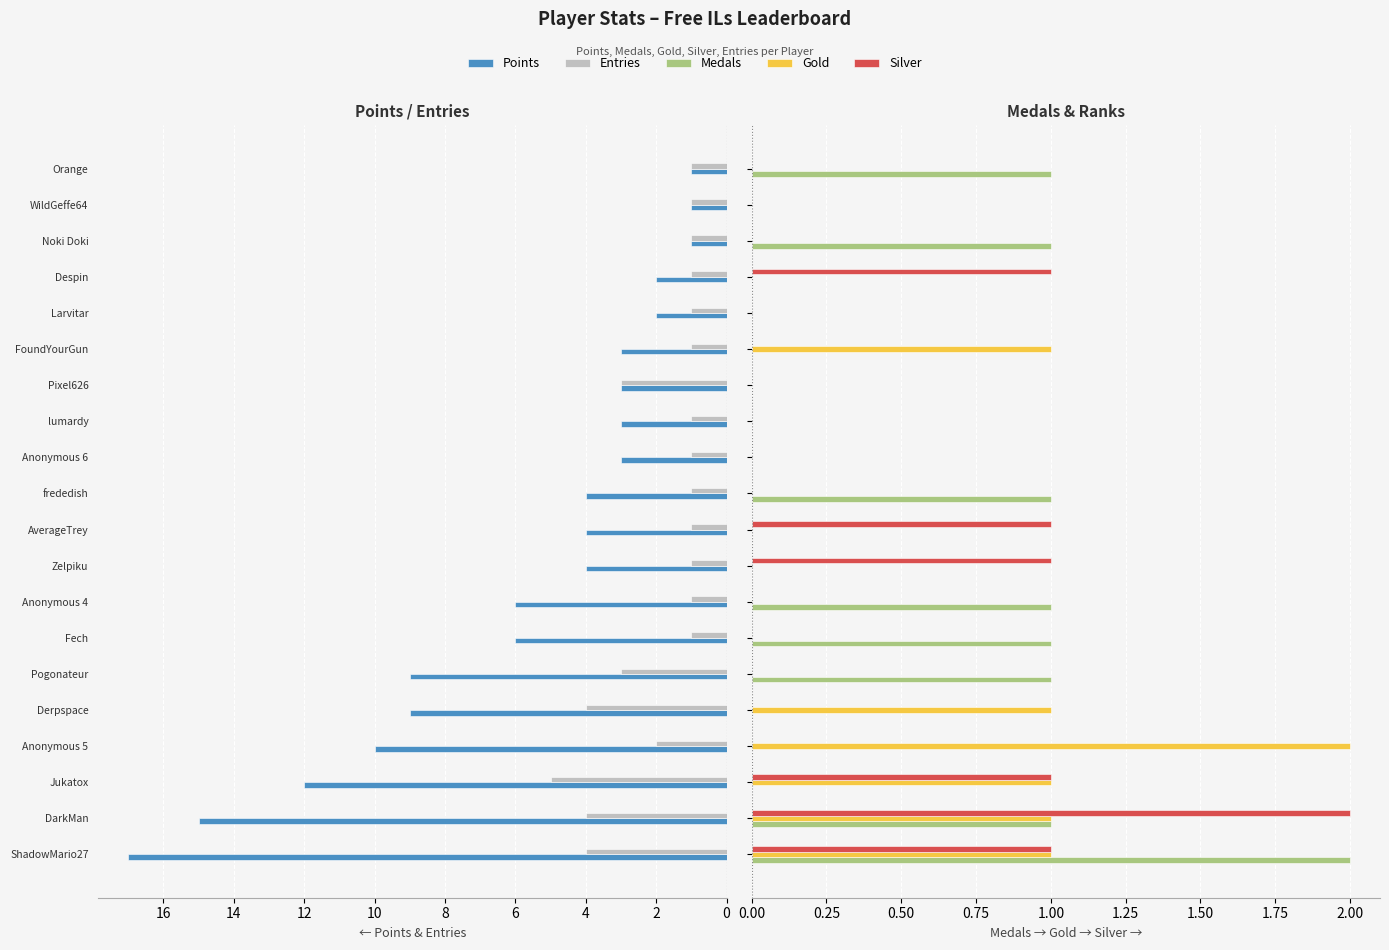

How many Medals values are between 0 and 1?

19